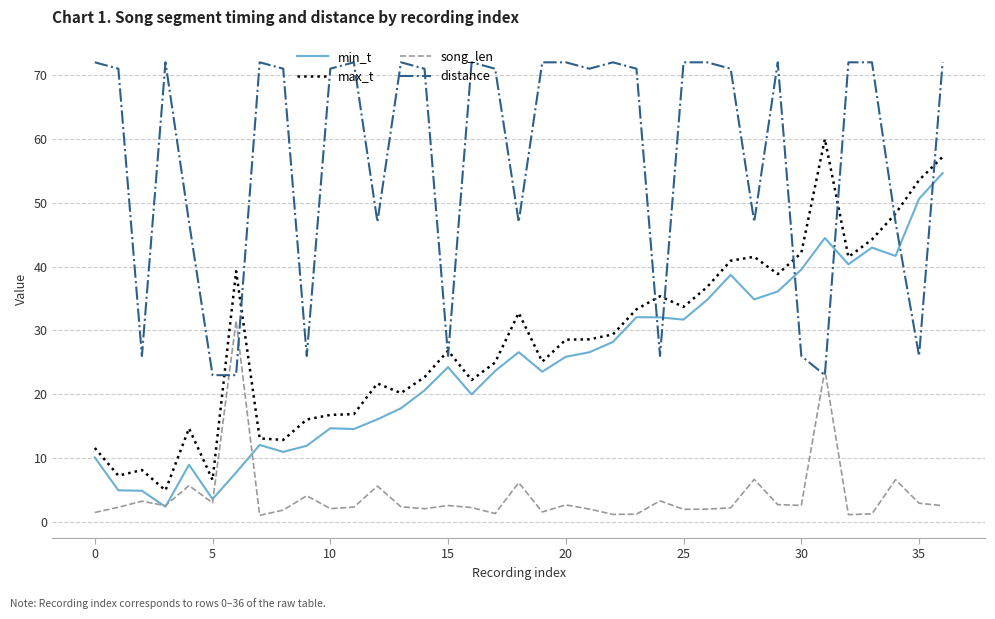

Which series has the largest total across all categories?

distance